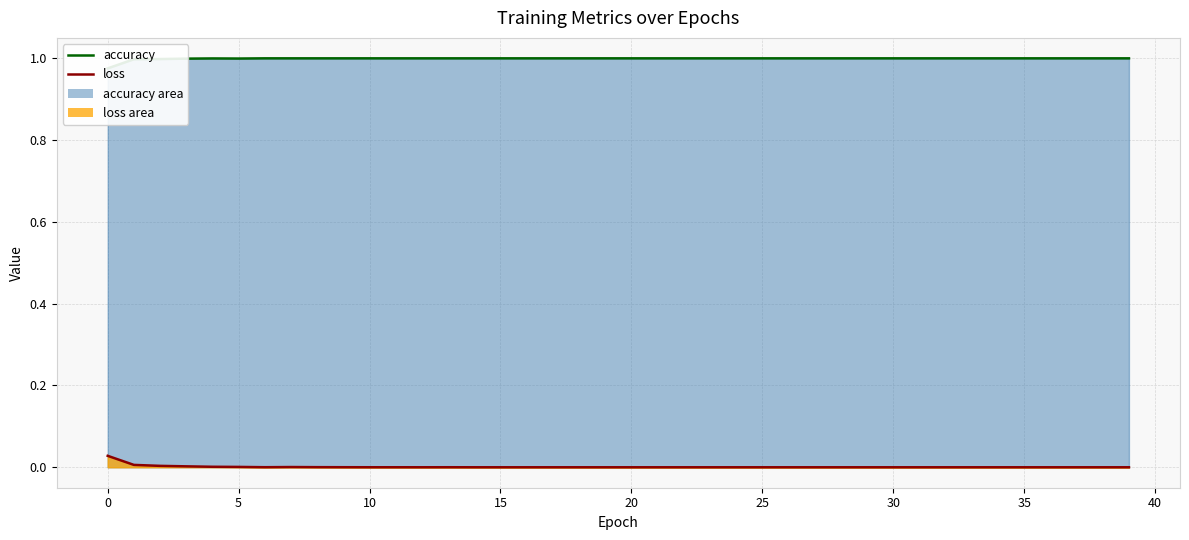

How many data points does each series have?

40